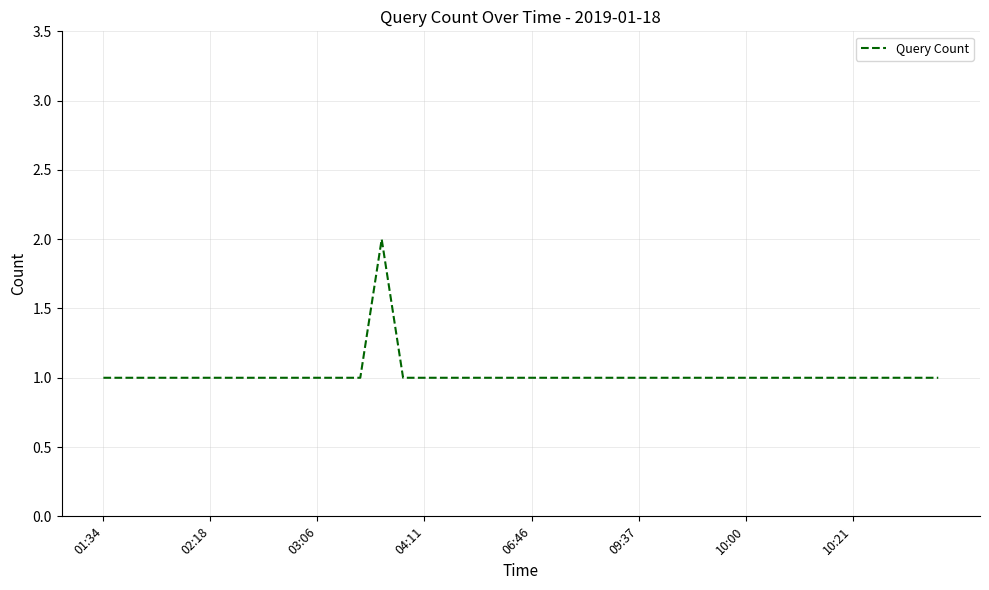

Does the chart have visible grid lines?

Yes